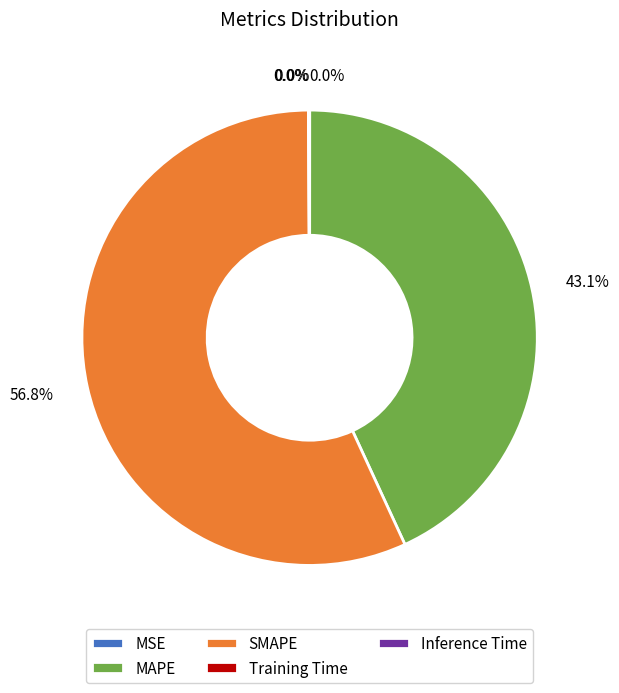

Which category has the biggest portion of the pie?

SMAPE